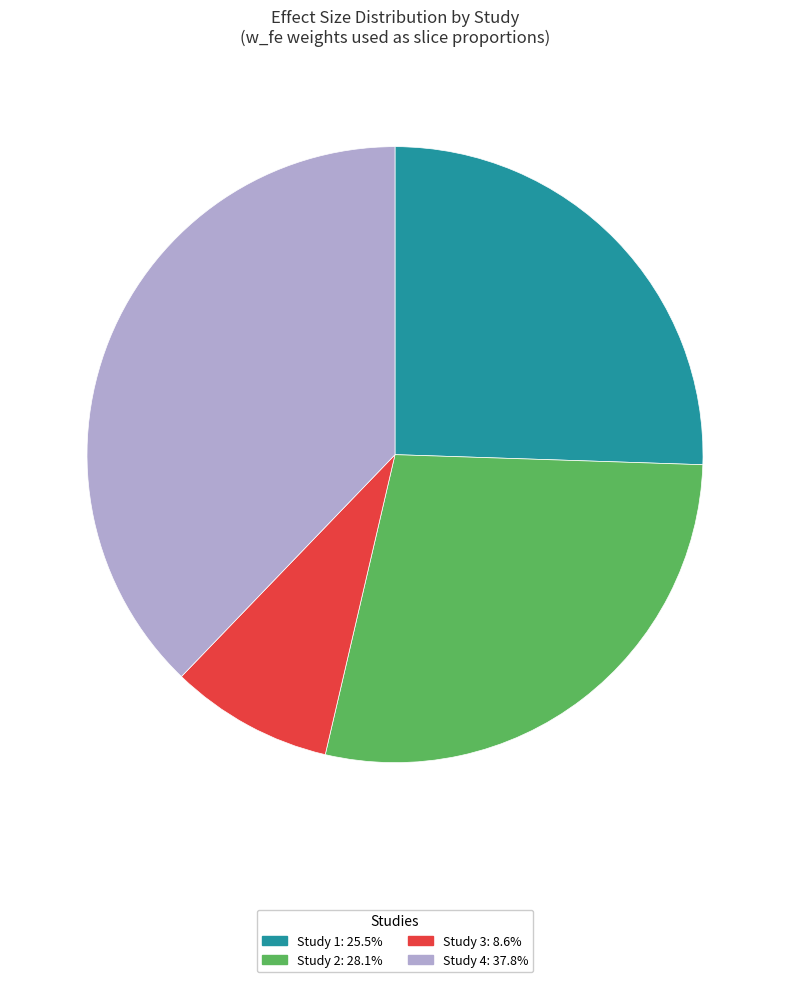

Is there a majority slice in this chart?

No